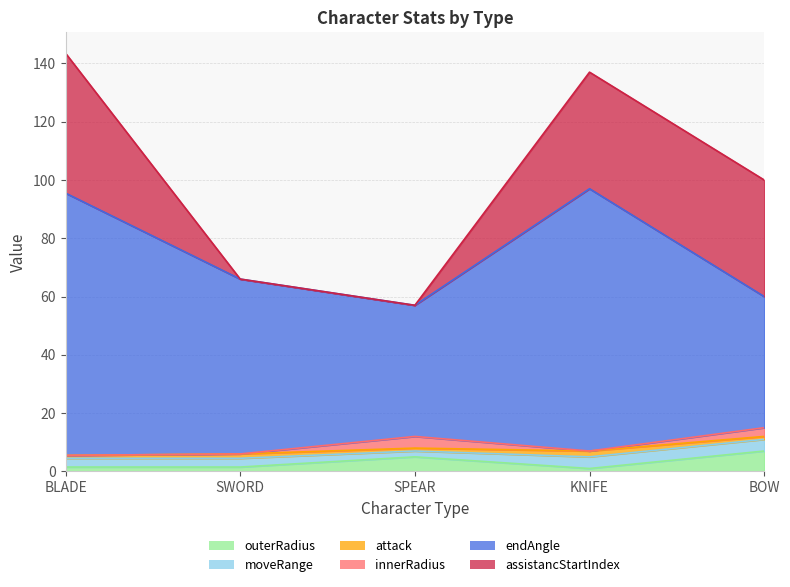

What is the difference between the endAngle values at SWORD and SPEAR?

15.0